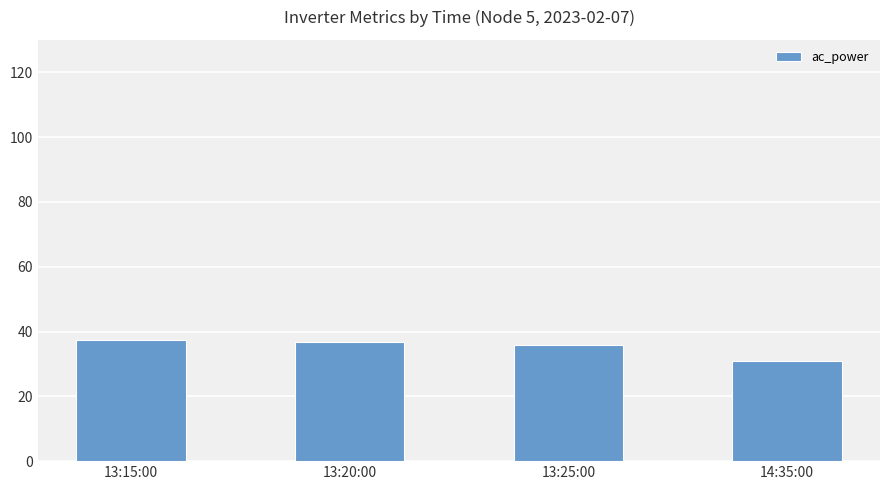

What is the change in value from 13:15:00 to 13:25:00?

-1.5